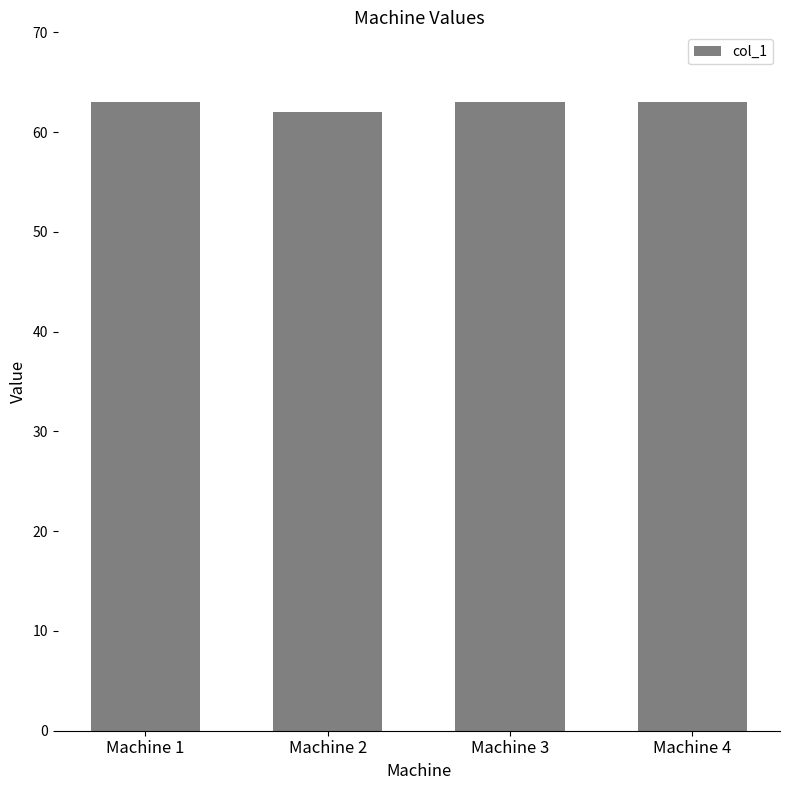

Is it true that the value at Machine 4 is 92?

False